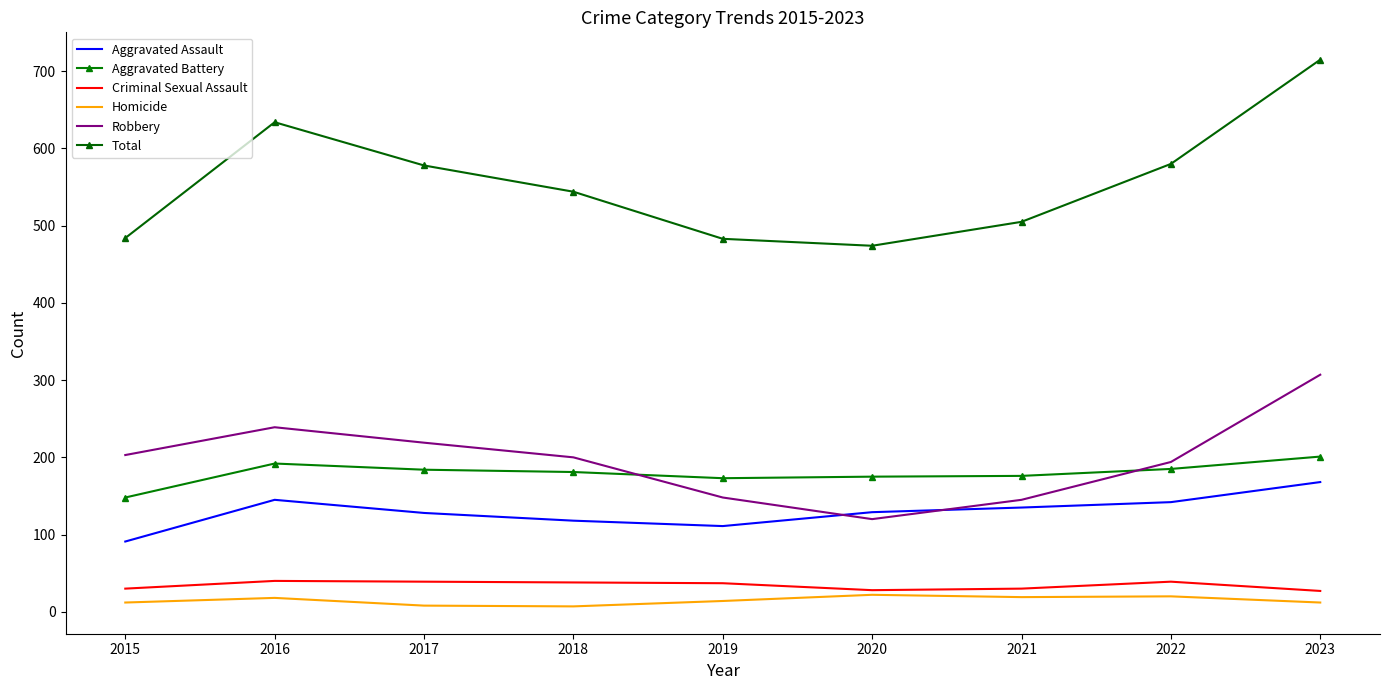

How many intersections are there between Aggravated Battery and Robbery?

2